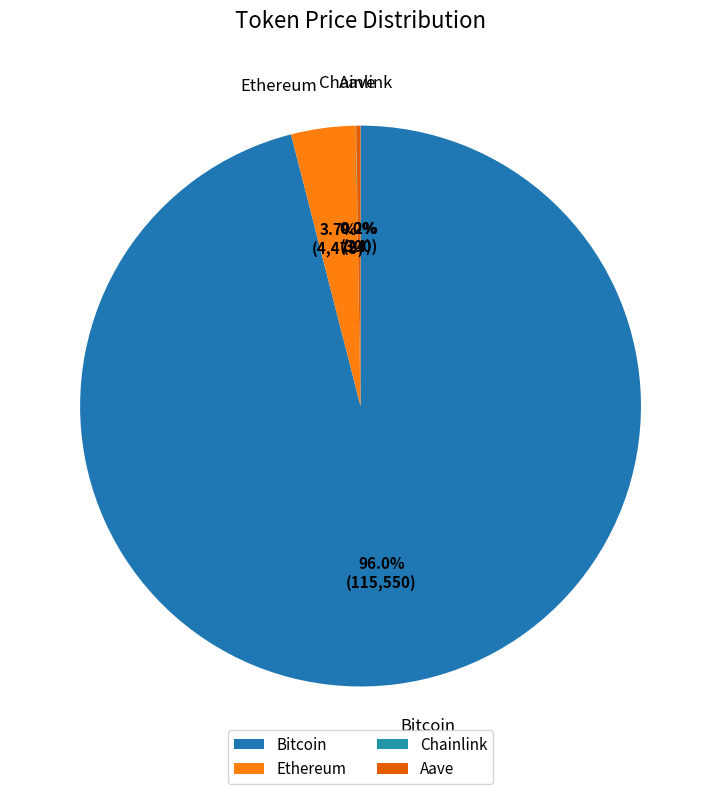

Is Bitcoin the majority of the pie?

Yes